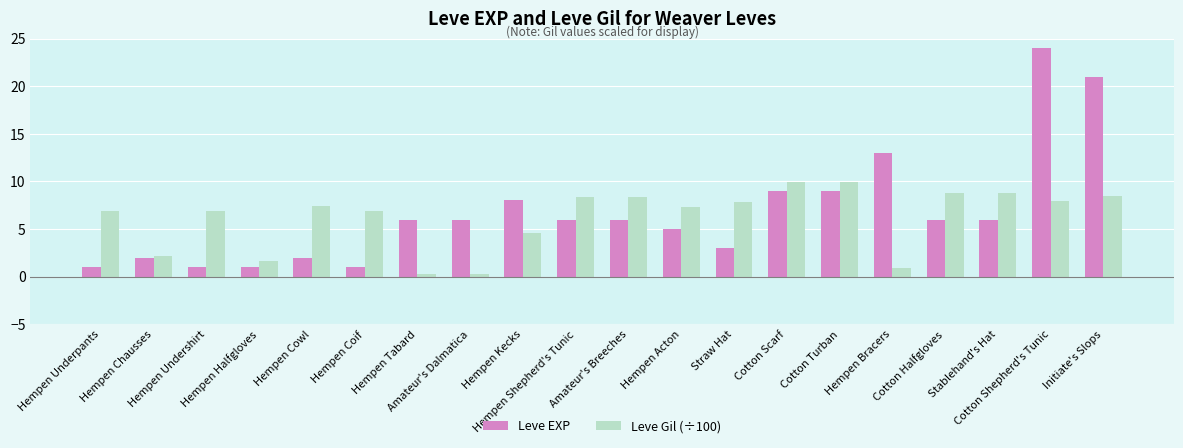

What is the sum of all Leve Gil (÷100) values?

123.7